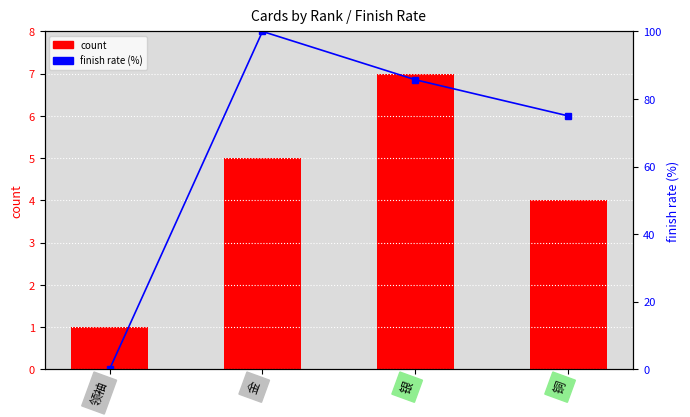

Is it true that count equals 0.4 at 领袖?

False